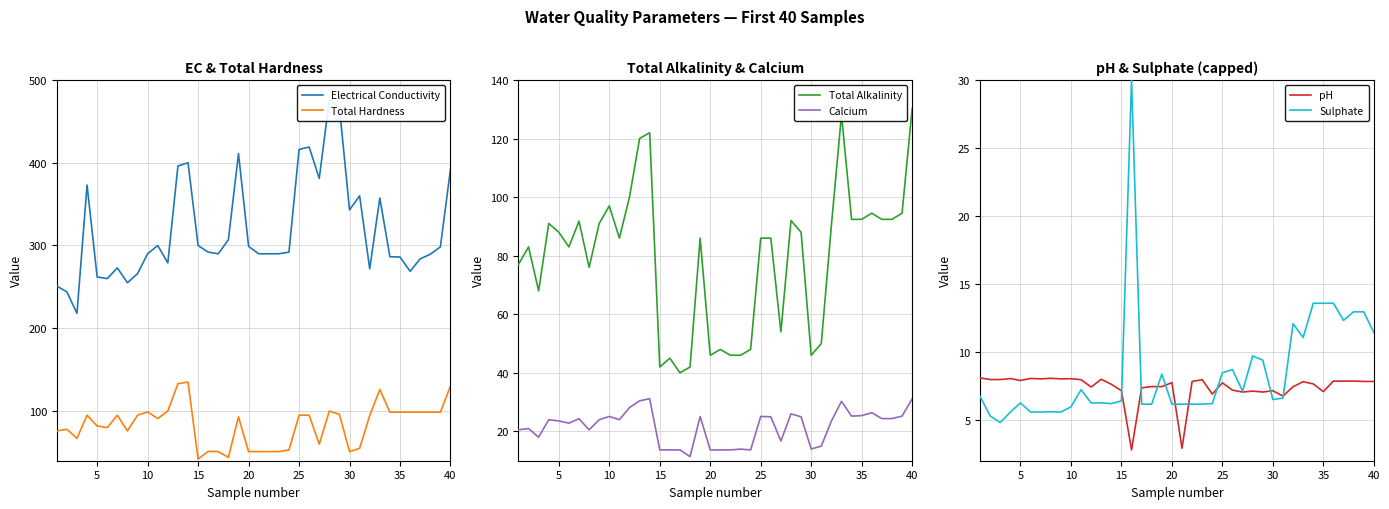

Does the chart display data point markers on the line(s)?

No